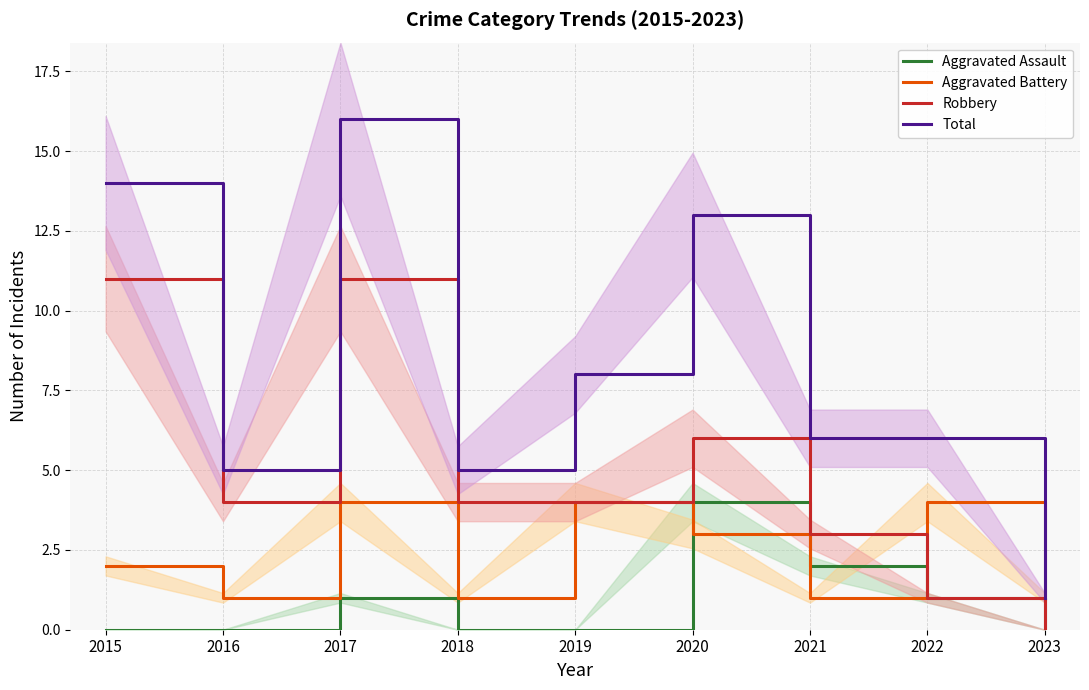

What is the total value across all series at 2020?

26